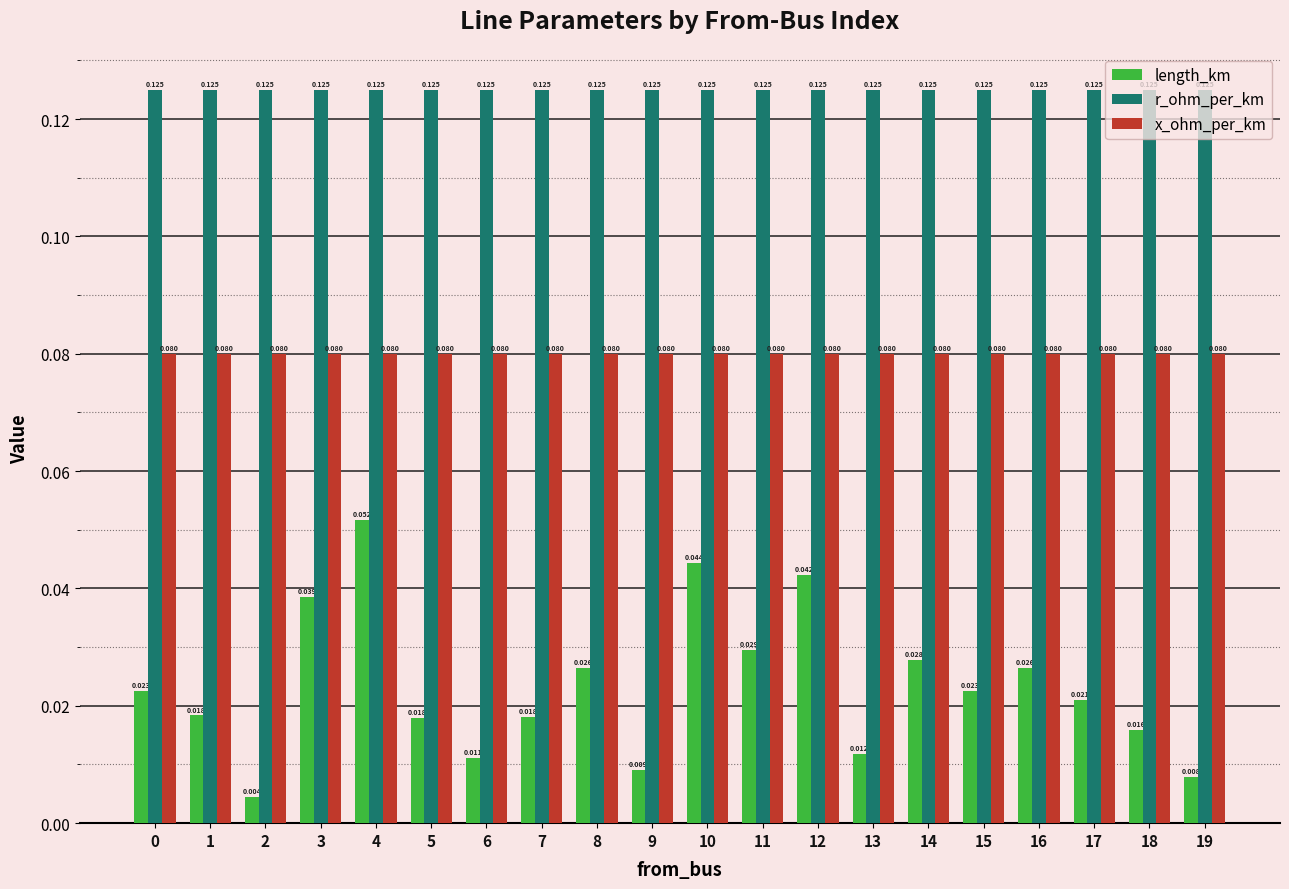

Rank the series by their average value, from lowest to highest.

length_km, x_ohm_per_km, r_ohm_per_km